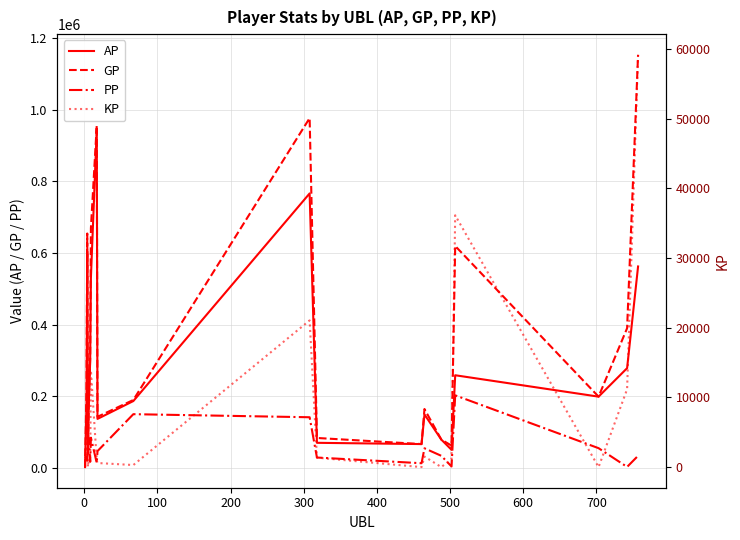

After their last crossing, which series has the higher values: GP or PP?

GP